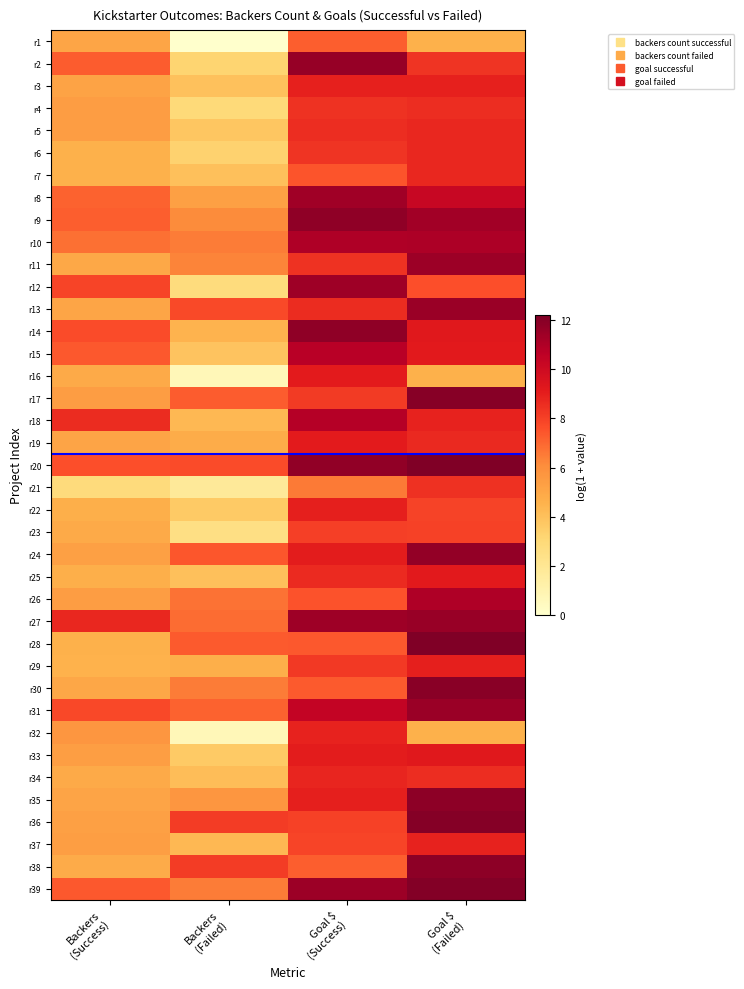

How many categories are shown in the chart?

4